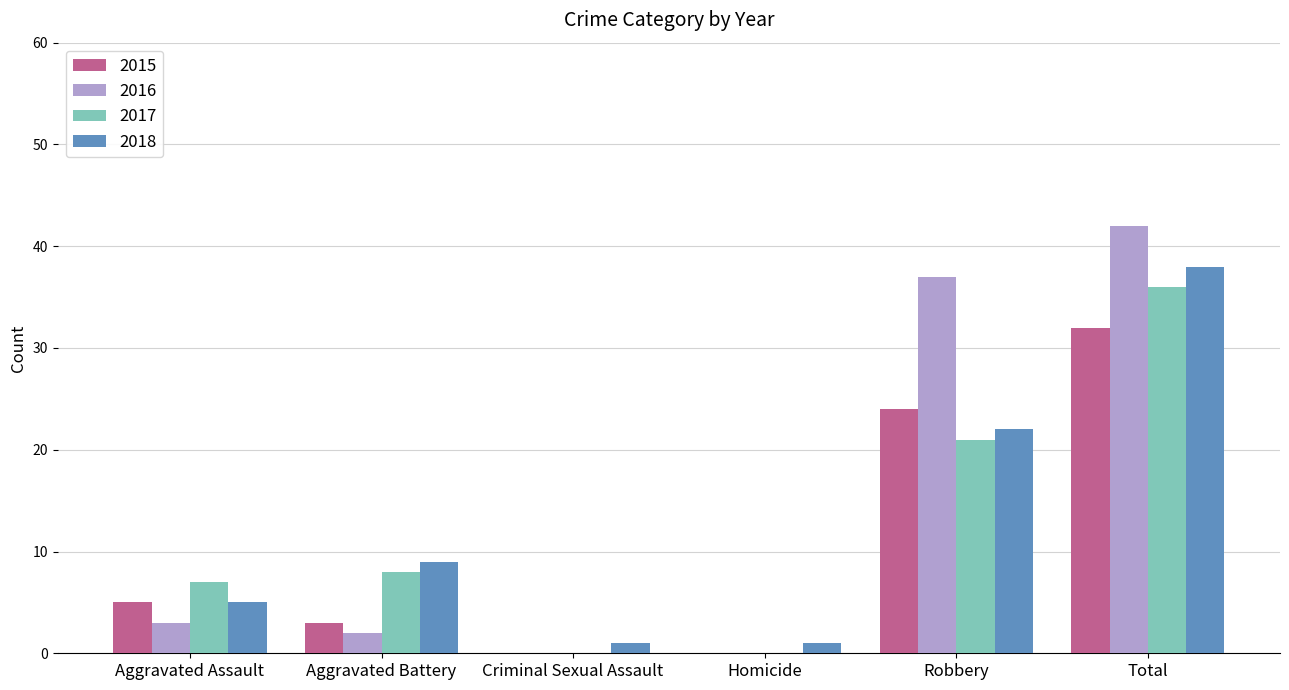

What is the difference between the 2018 values at Aggravated Assault and Total?

33